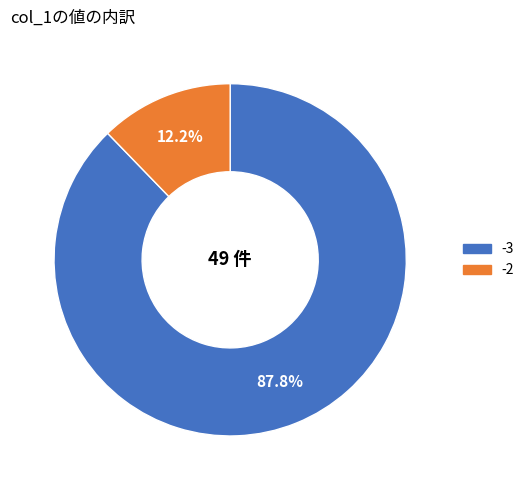

To the nearest percent, what is the average slice percentage?

50%